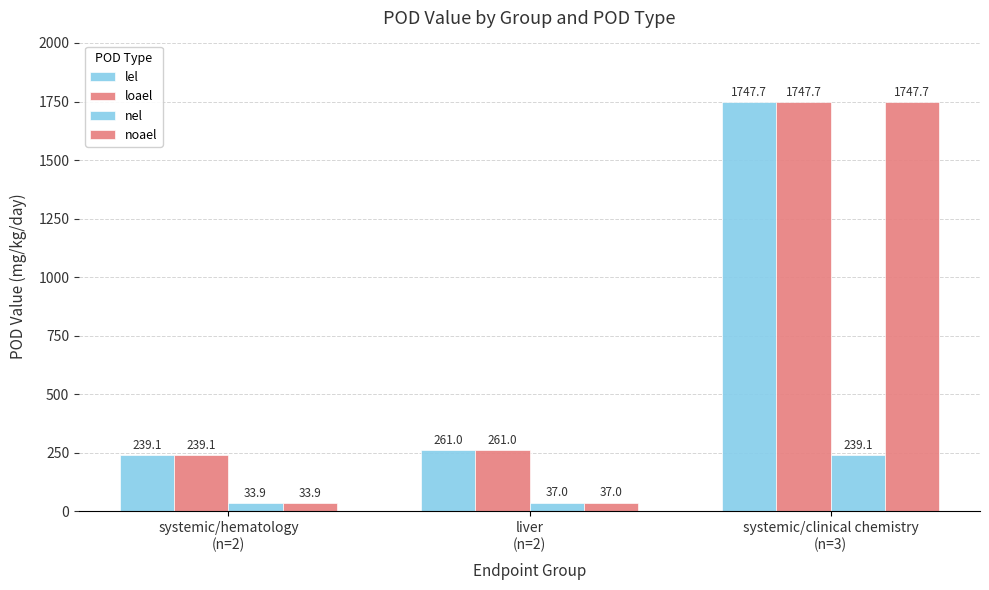

How many bars are there in total?

12